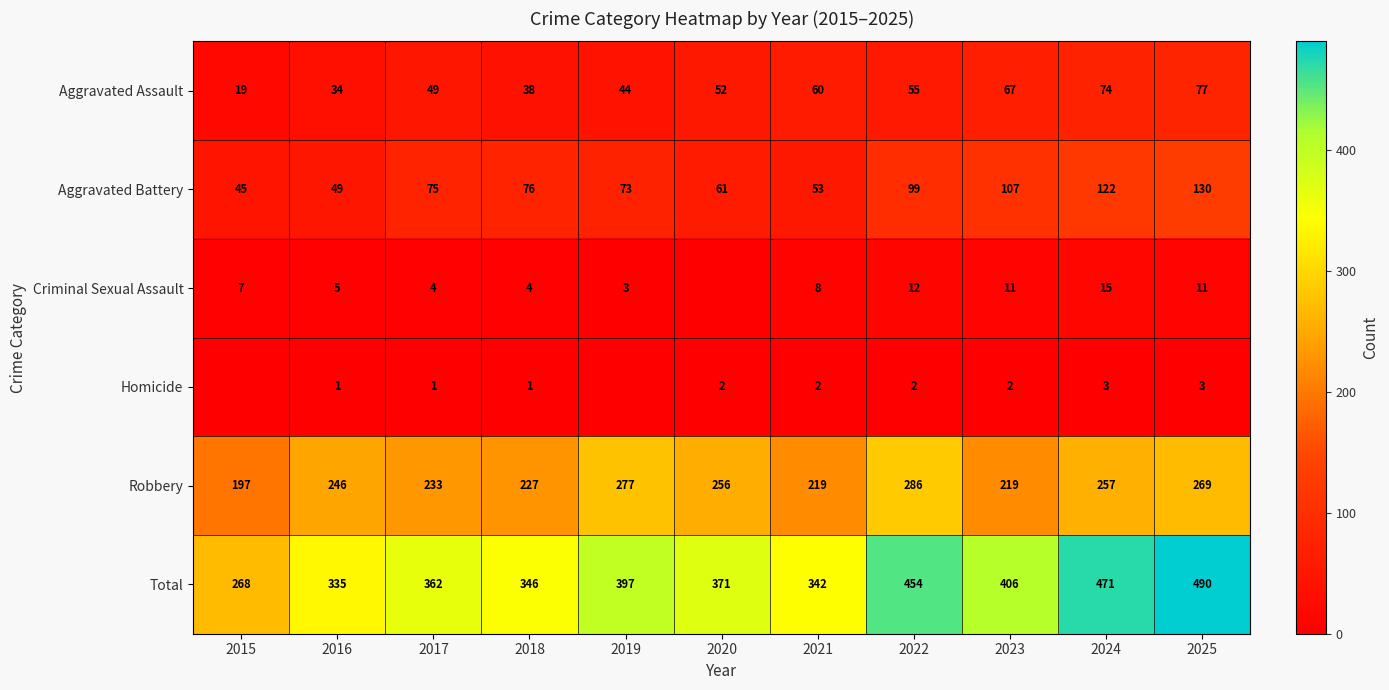

Which category has the highest value in the Aggravated Assault series?

2025